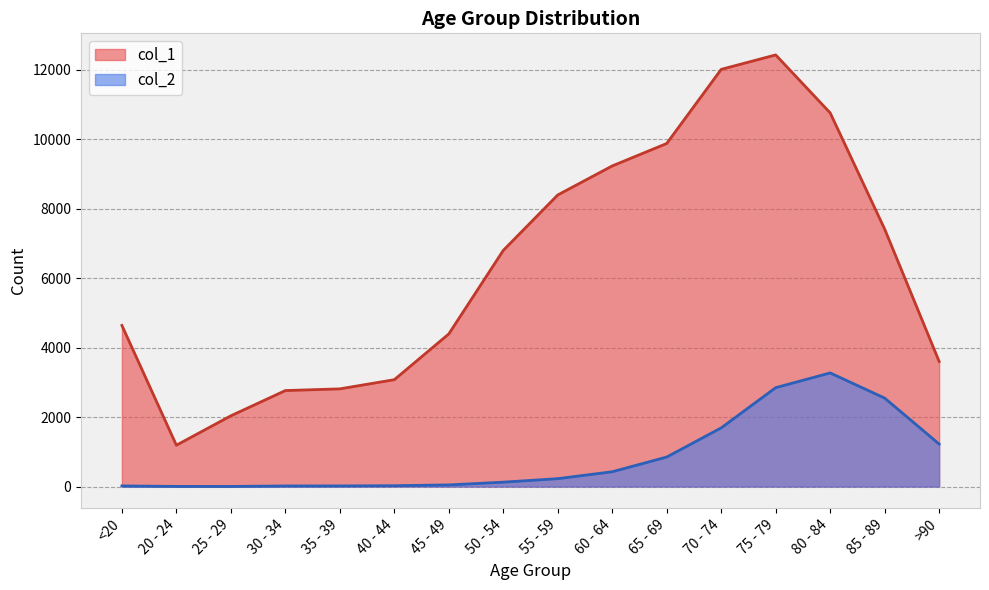

What is the label of the 12th point from the left?

70 - 74